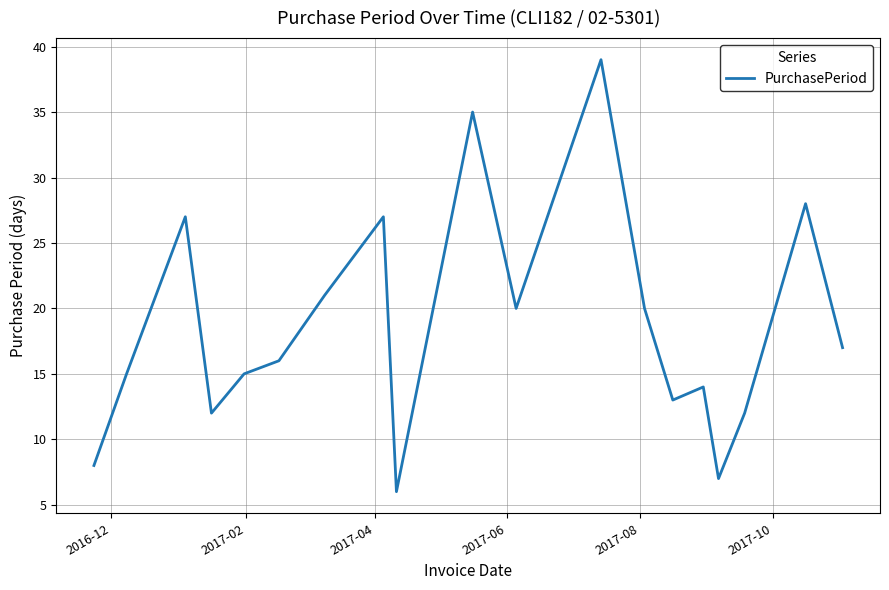

How many interior local valleys (lower than both neighbors) does the data have?

5